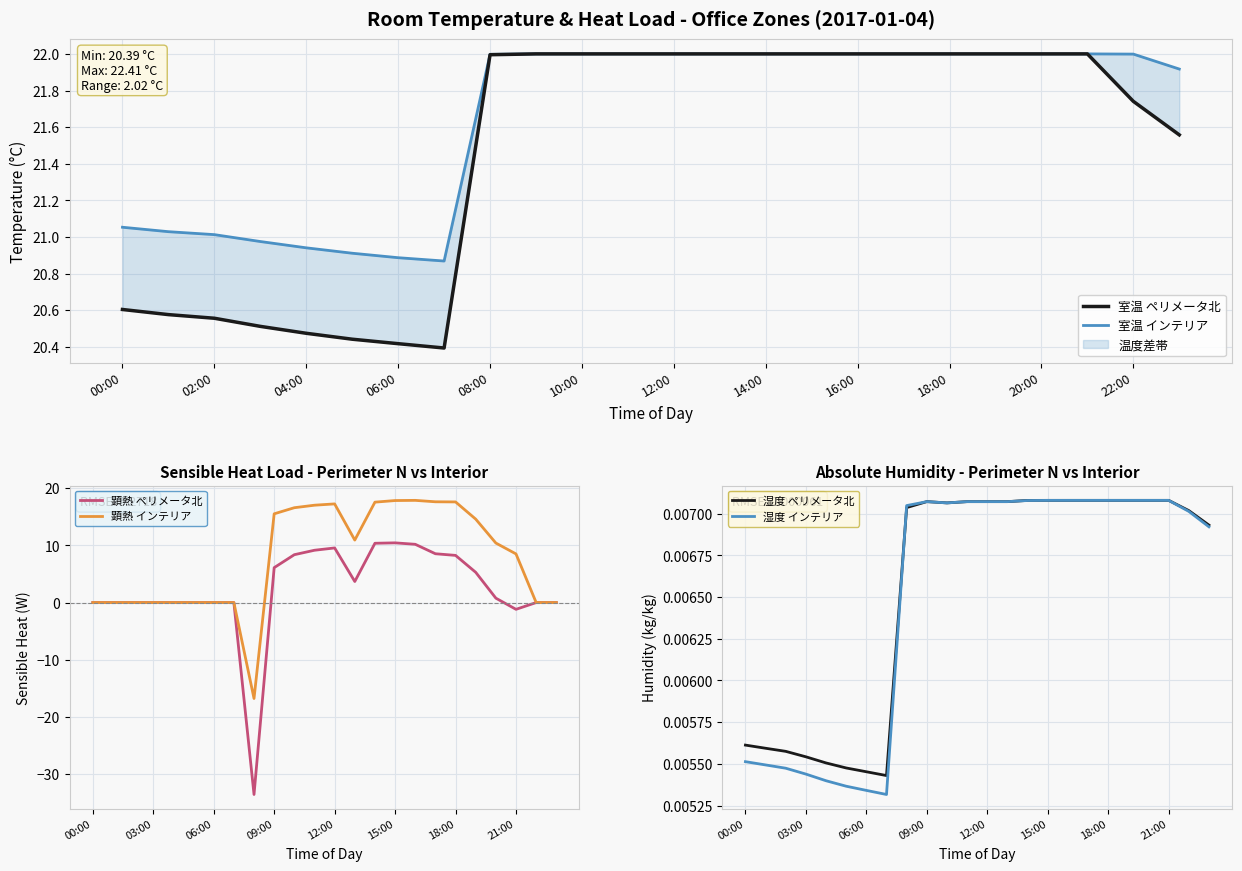

True or false: 顕熱 インテリア and 顕熱 ペリメータ北 cross at least once.

False